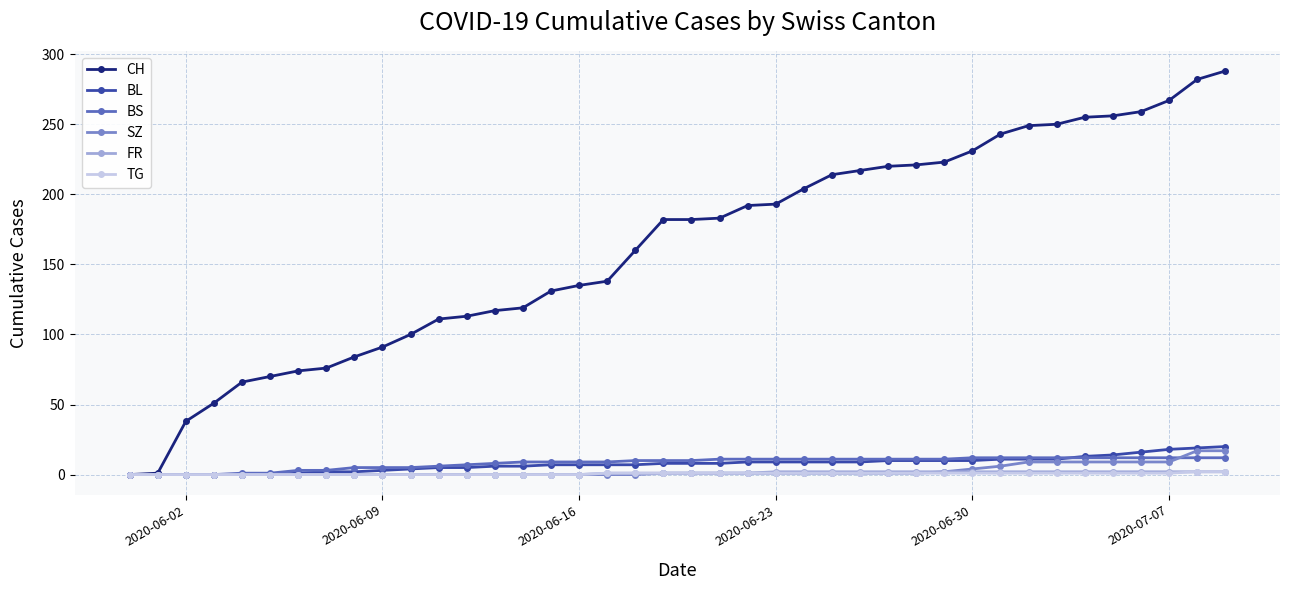

What are all the series names shown in the legend?

CH, BL, BS, SZ, FR, TG